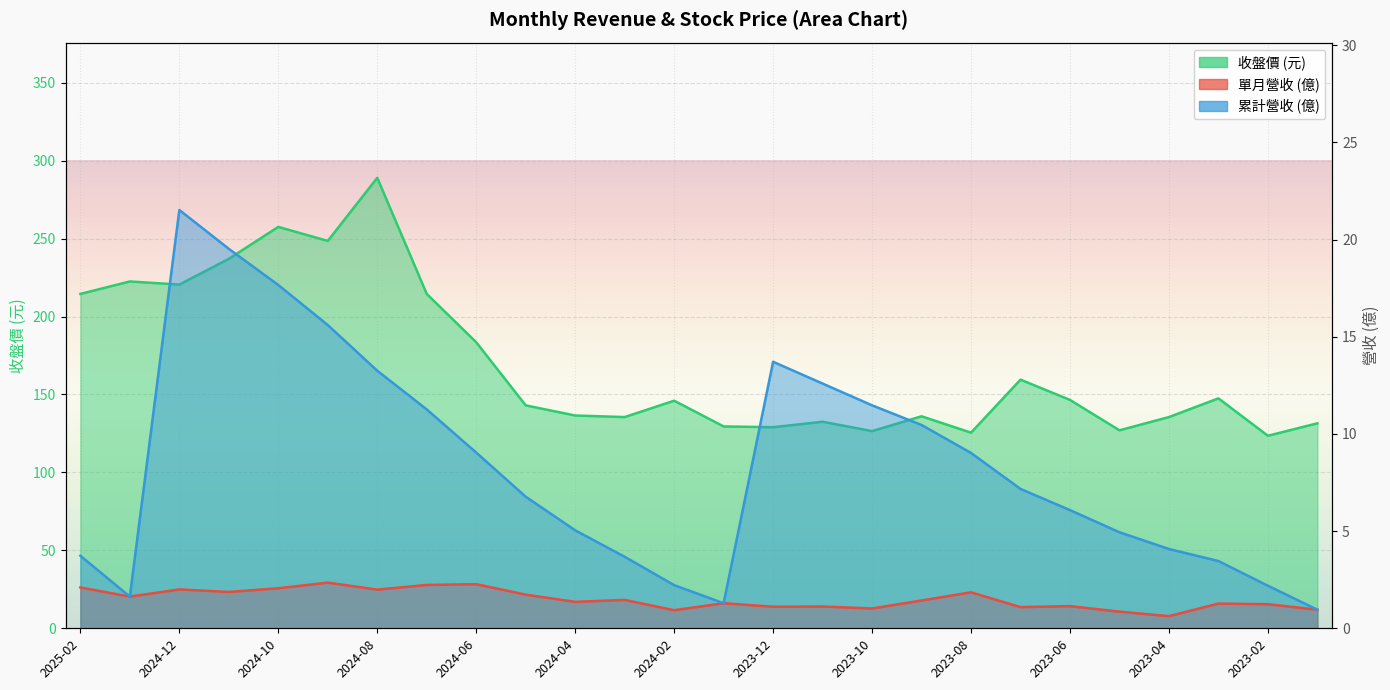

How many lines are shown in the chart?

3